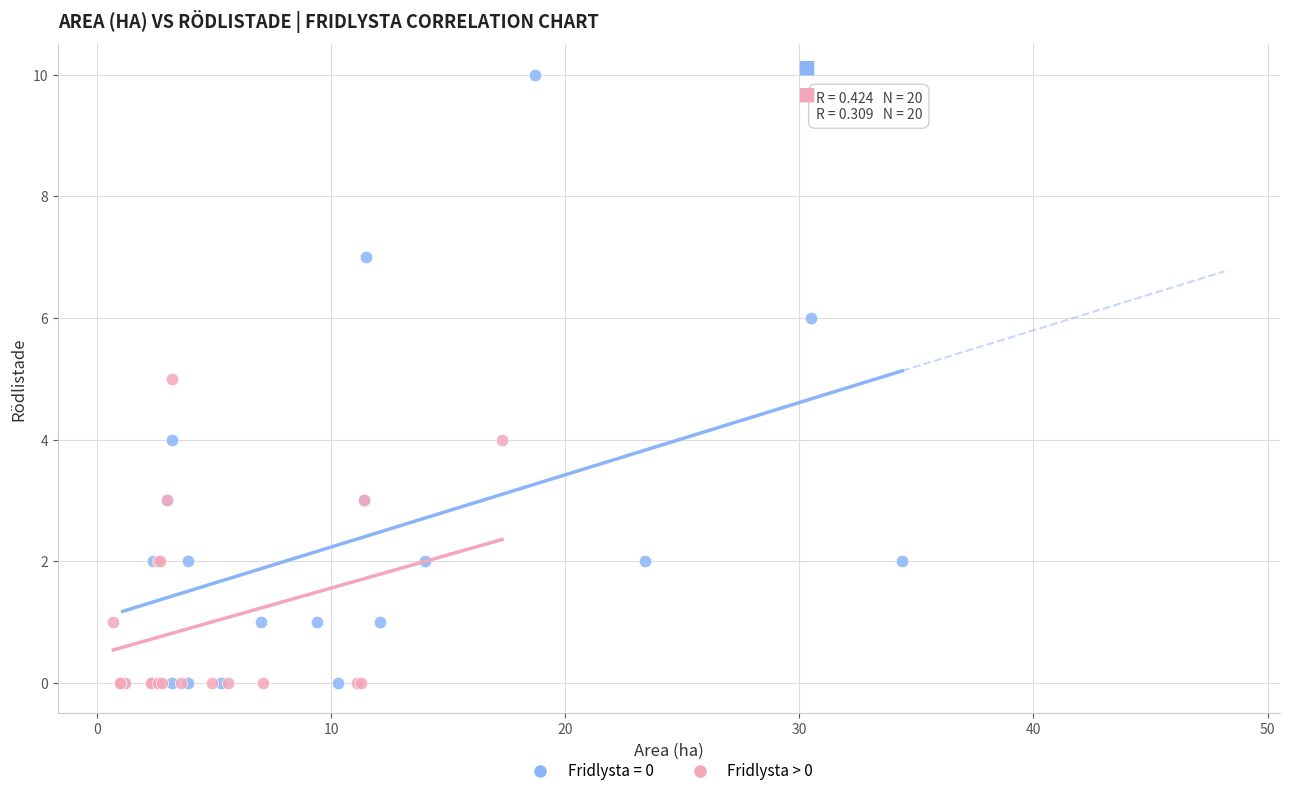

Which series has the largest Y range (max minus min)?

Fridlysta = 0